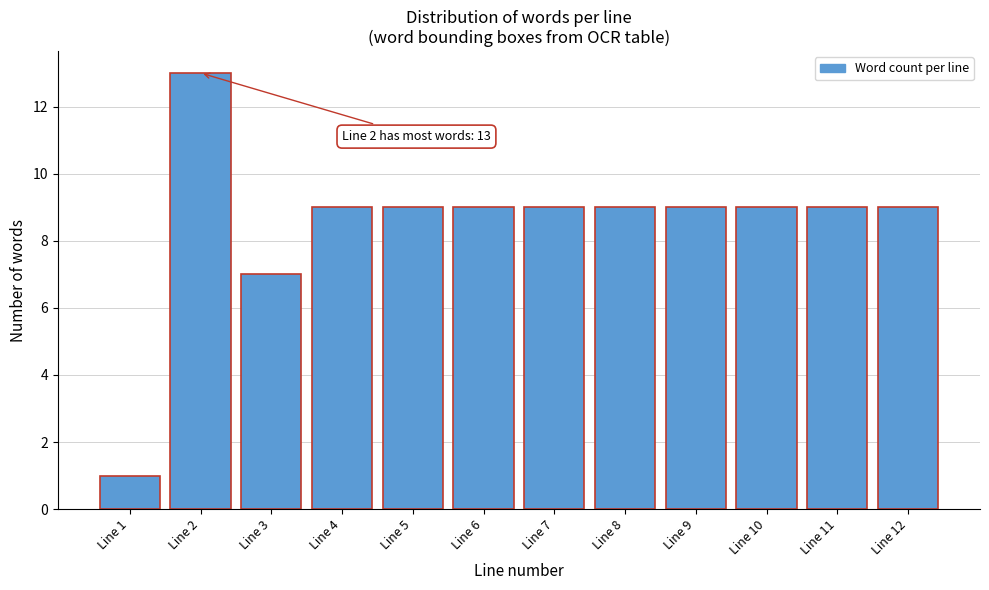

Reading left to right, extract all data points from this chart.

1	13	7	9	9	9	9	9	9	9	9	9